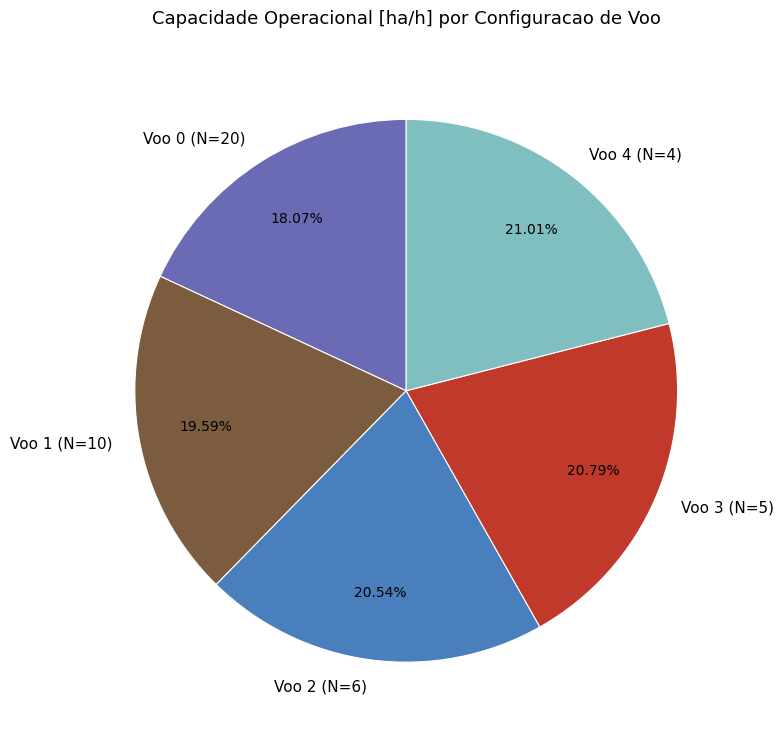

To the nearest percent, what percentage of the pie is Voo 0 (N=20)?

18%